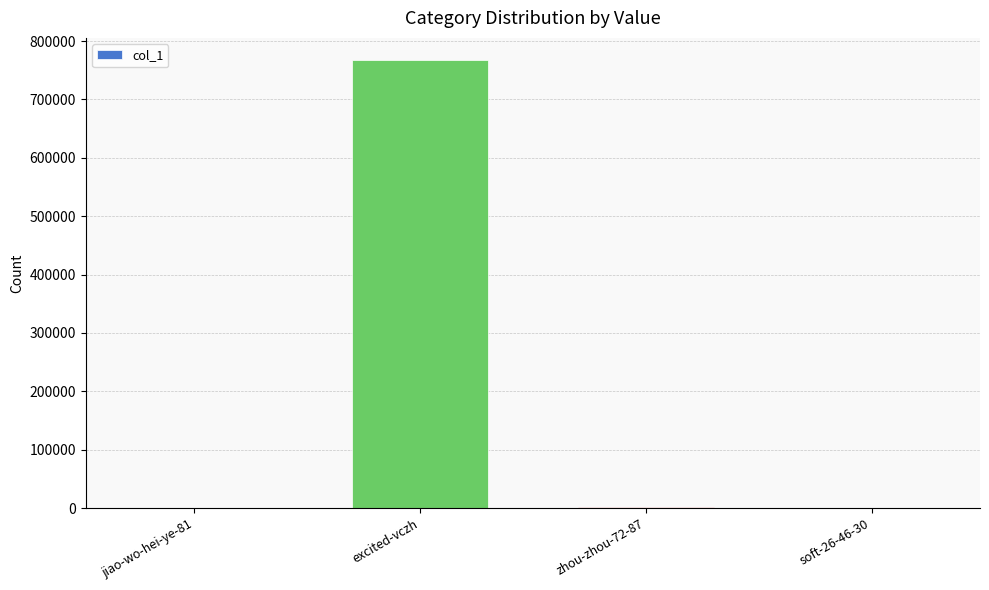

The chart shows a value of 767041 at excited-vczh. True or false?

True